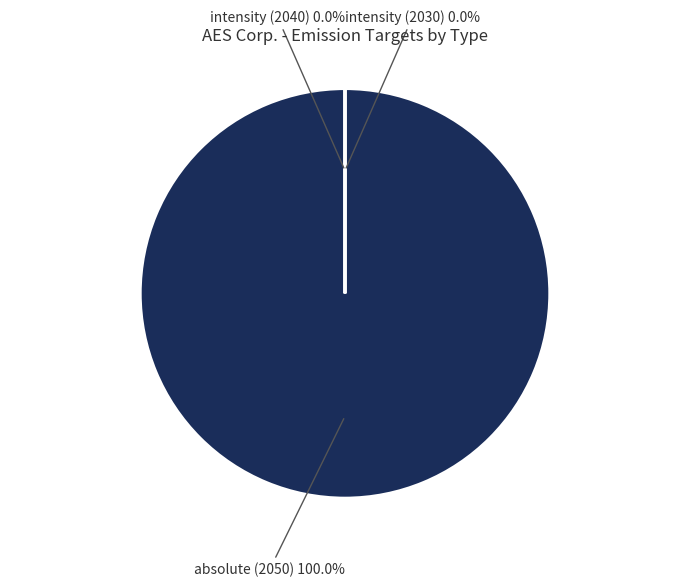

True or false: absolute (Mt CO2e, 2050) accounts for 100% of the total.

True